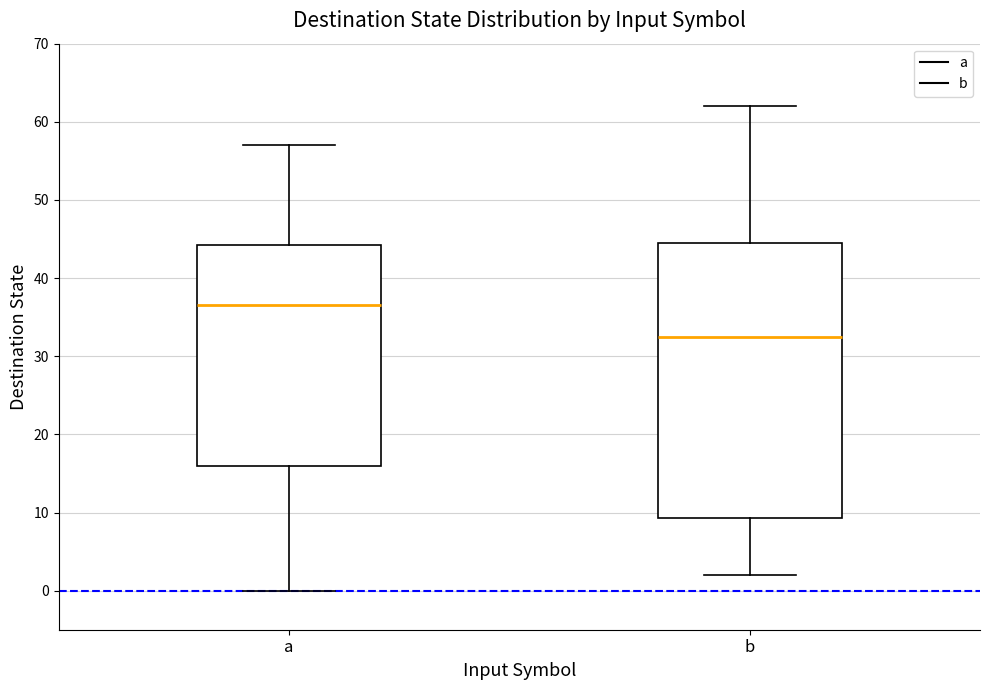

Which box is the tallest, from its lower edge to its upper edge?

b